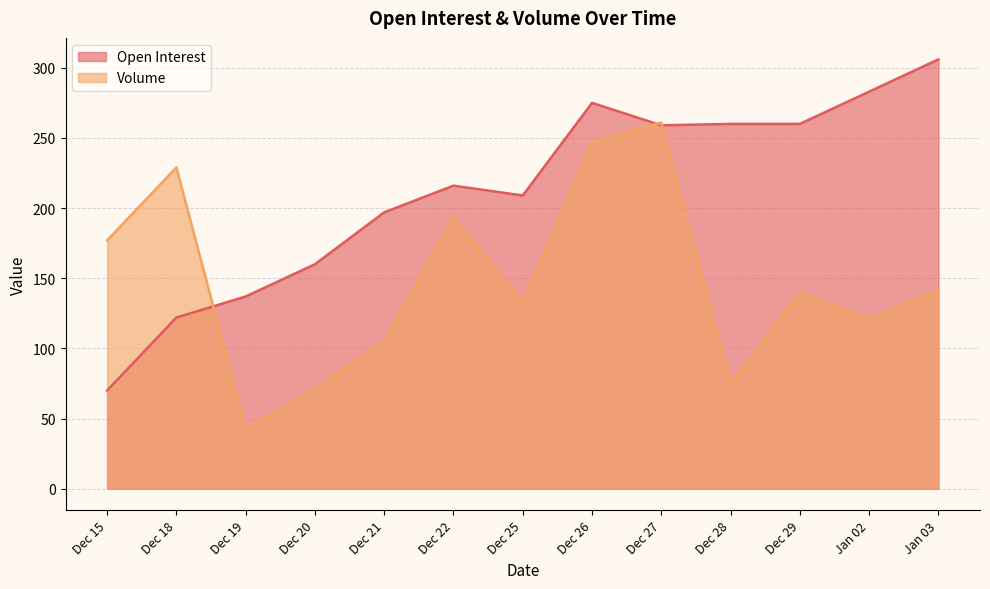

True or false: Volume and Open Interest cross at least once.

True